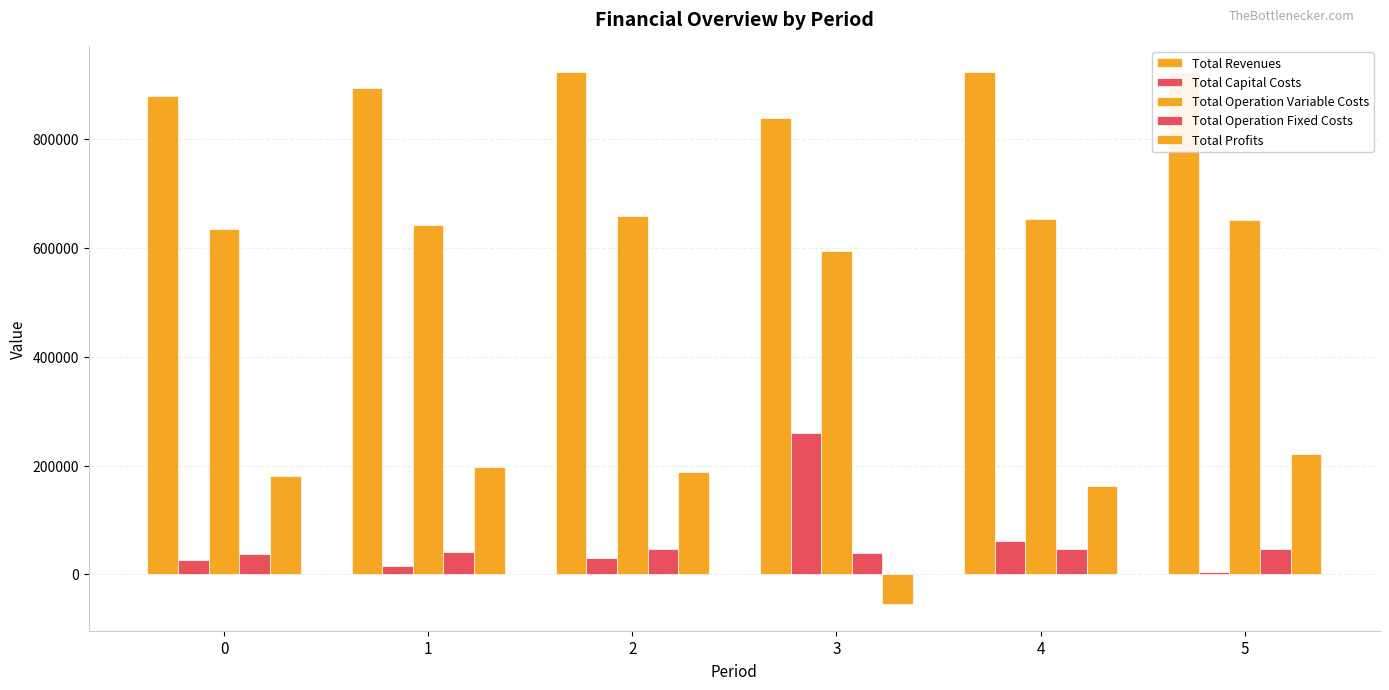

At which category does the chart reach its peak across all series?

2